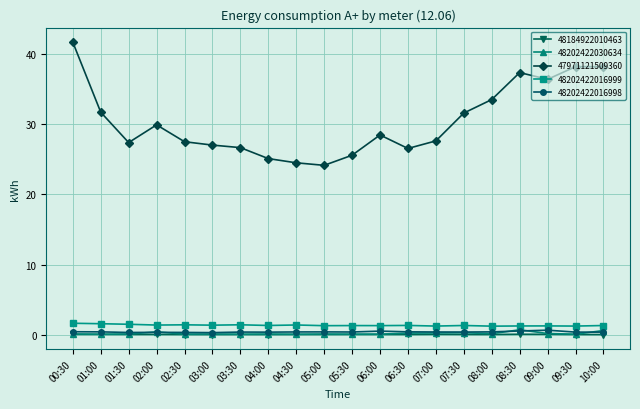

What is the lowest value of the 47971121509360 series?

24.1